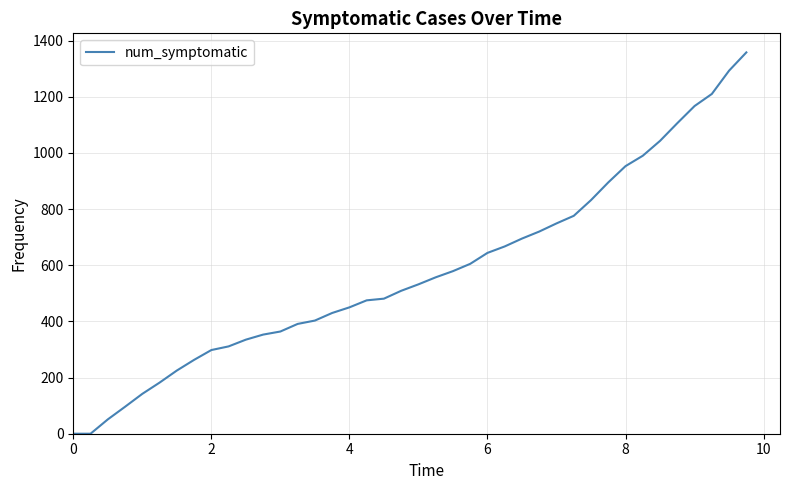

What is the difference between the maximum and minimum values?

1358